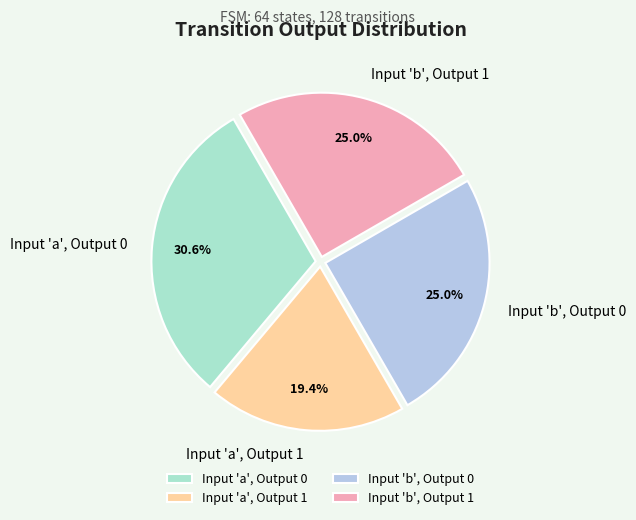

Is the sum of Input 'a', Output 0 and Input 'b', Output 0 greater than half?

Yes